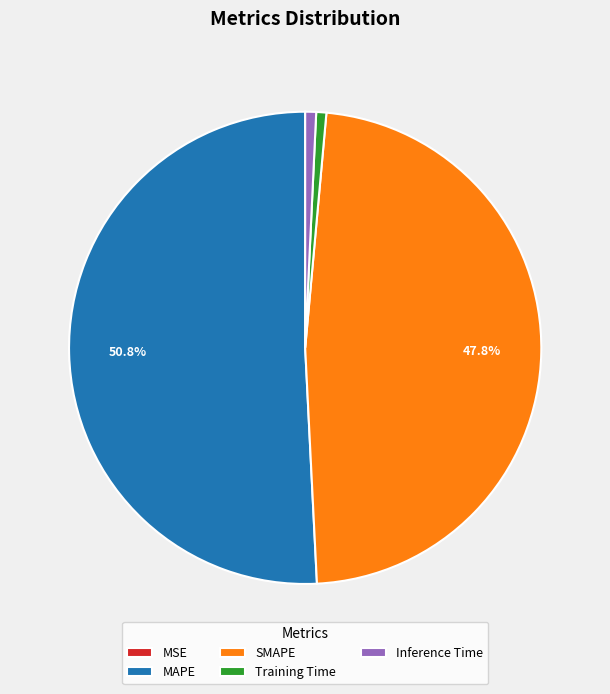

The MAPE slice represents 51% of the pie. True or false?

True